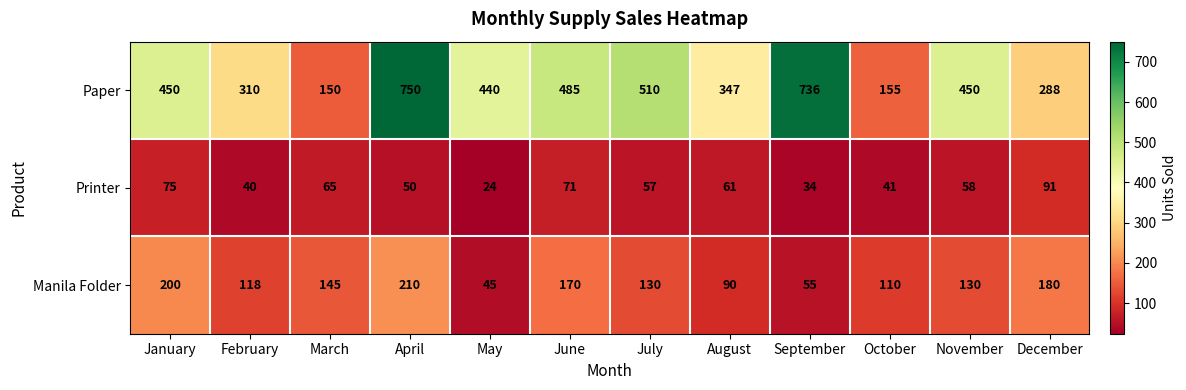

What is the difference between the highest and lowest values at November?

392